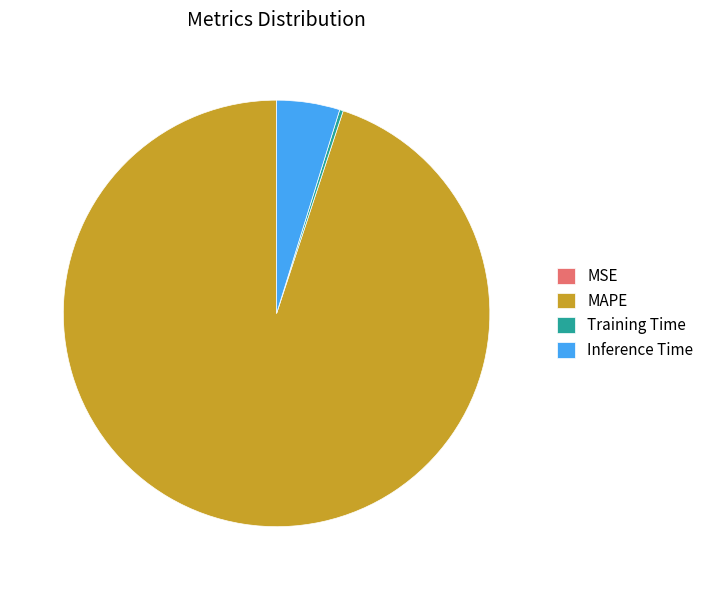

Does any single category account for the majority?

Yes